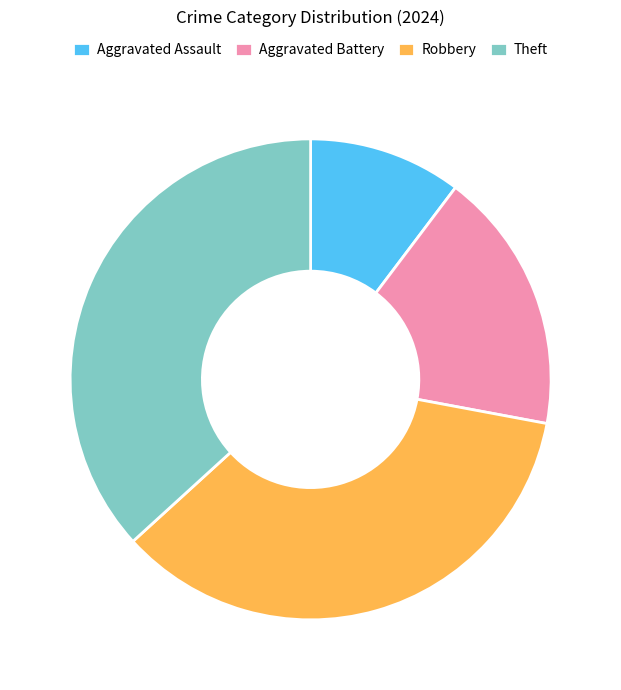

Which slice is the largest?

Theft